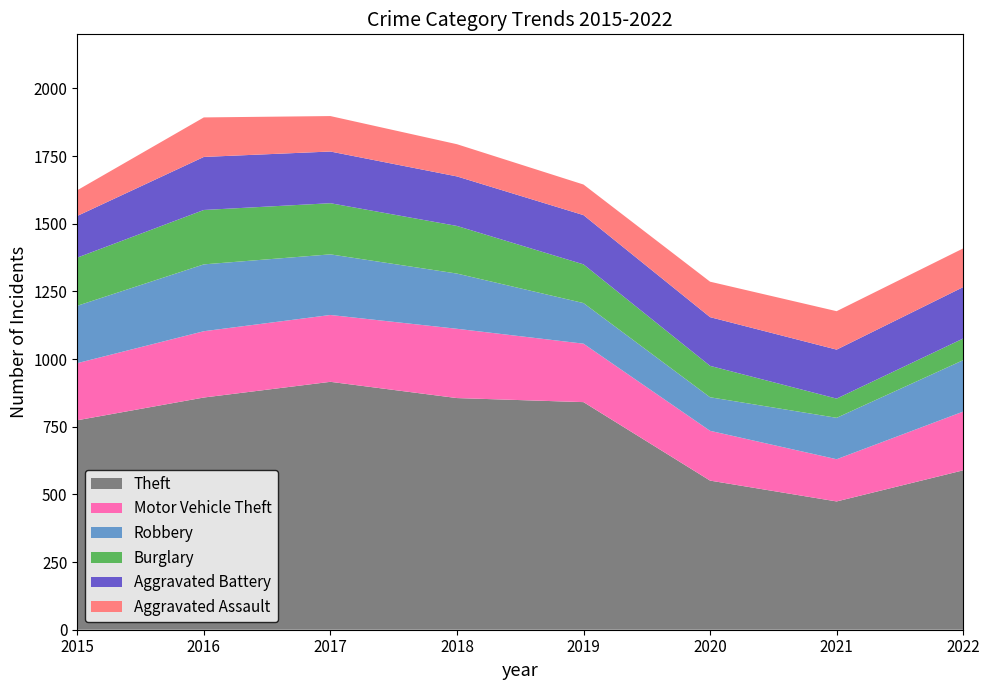

Reading right to left, list all the values displayed in this chart.

Theft: 589	474	551	841	856	916	858	774
Motor Vehicle Theft: 217	156	184	216	256	247	245	211
Robbery: 190	153	124	150	204	224	247	212
Burglary: 80	71	116	143	176	189	201	178
Aggravated Battery: 190	181	180	182	183	191	196	154
Aggravated Assault: 143	142	131	113	119	131	146	95